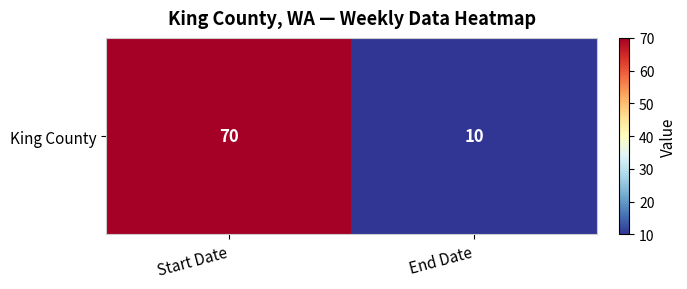

Rank the categories by value from lowest to highest.

End Date, Start Date